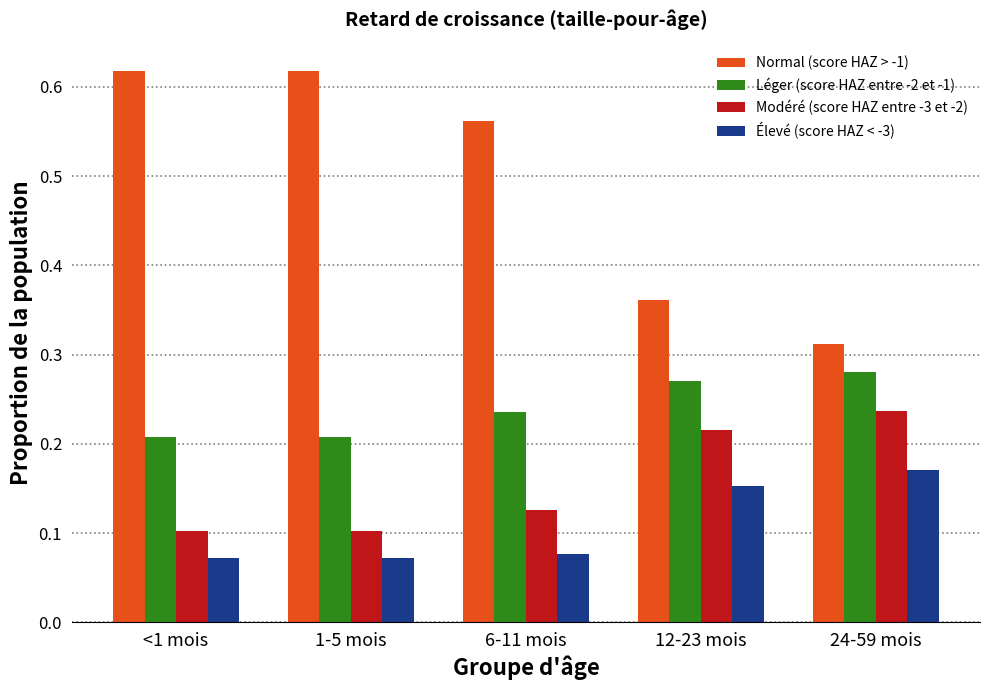

Which series has the largest total across all categories?

Normal (score HAZ > -1)